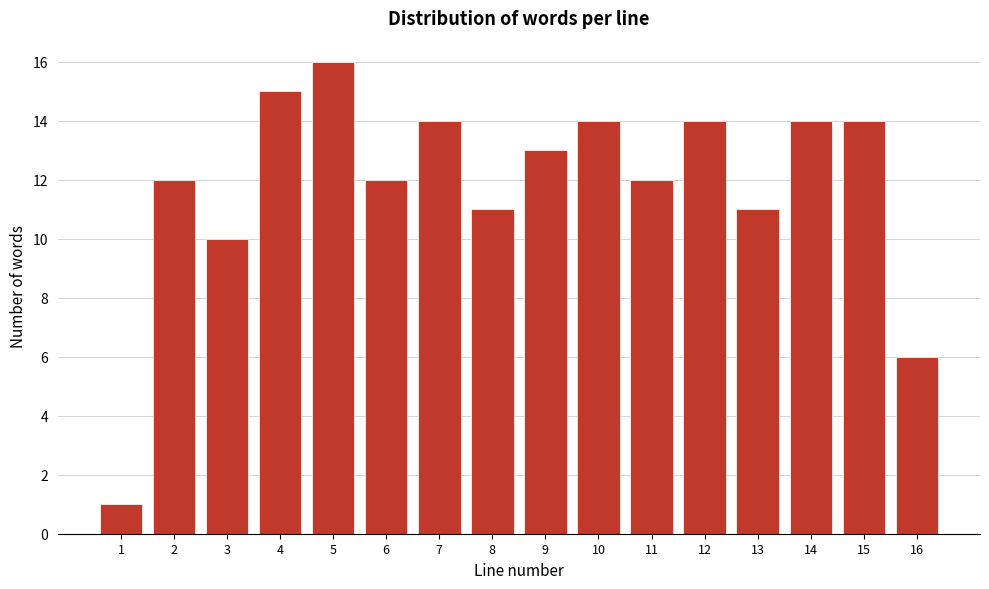

Reading right to left, extract all data points from this chart.

6	14	14	11	14	12	14	13	11	14	12	16	15	10	12	1